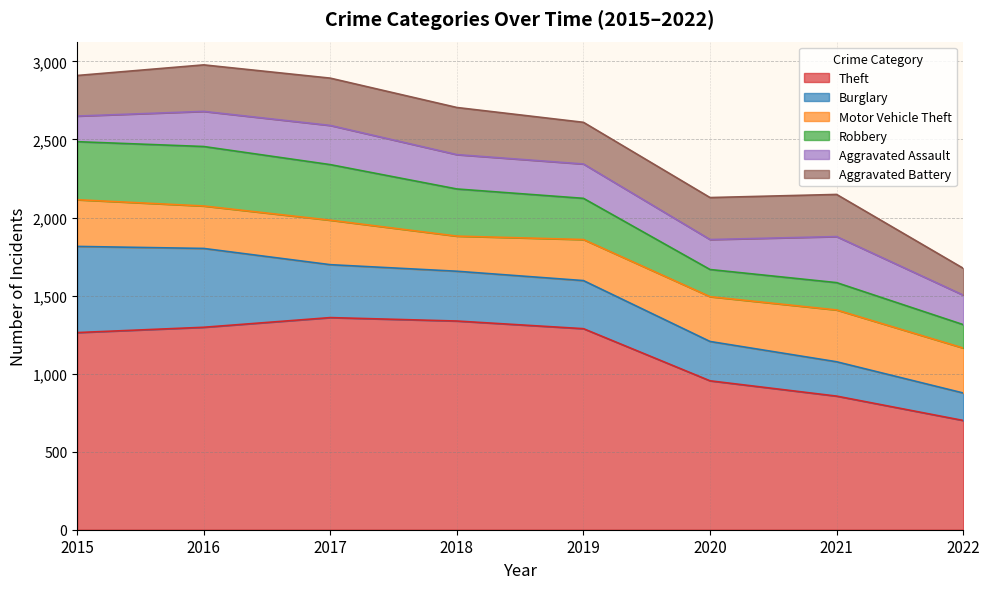

Rank the series by their maximum value, from highest to lowest.

Theft, Burglary, Robbery, Motor Vehicle Theft, Aggravated Battery, Aggravated Assault